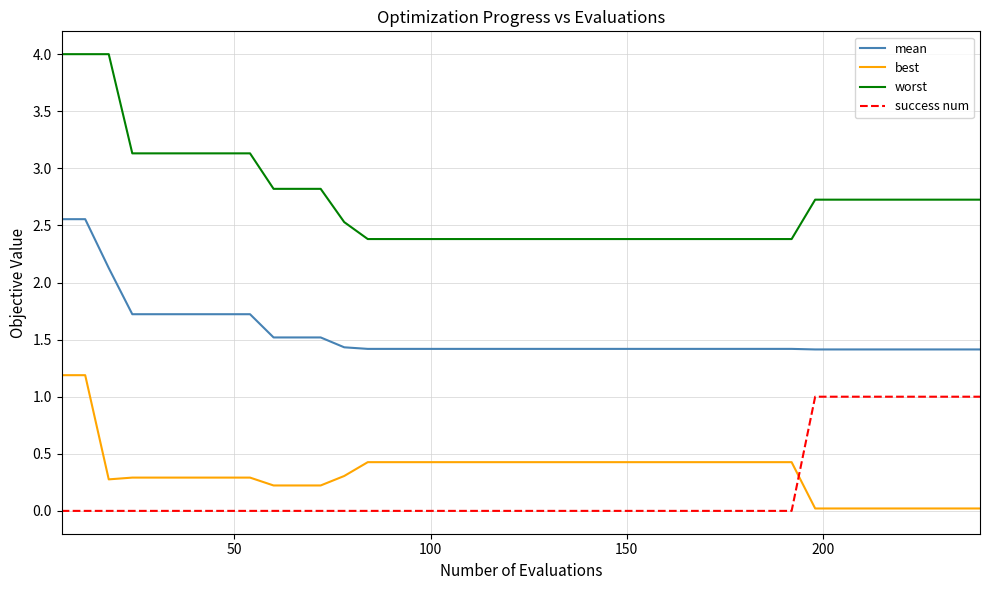

Which series has the largest total across all categories?

worst